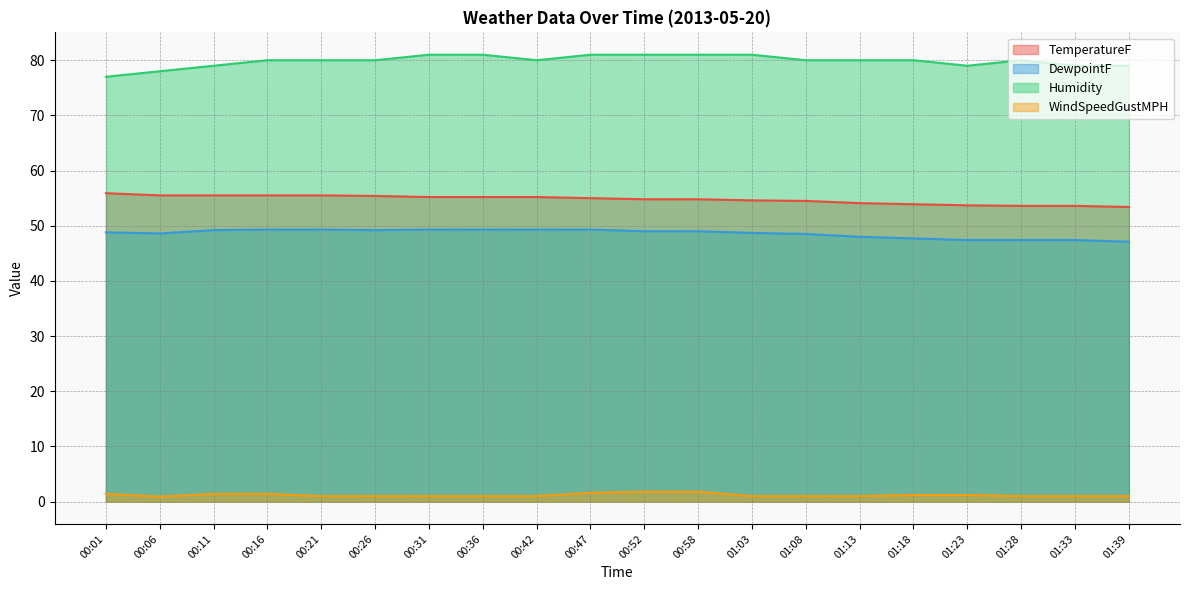

How many lines are shown in the chart?

4